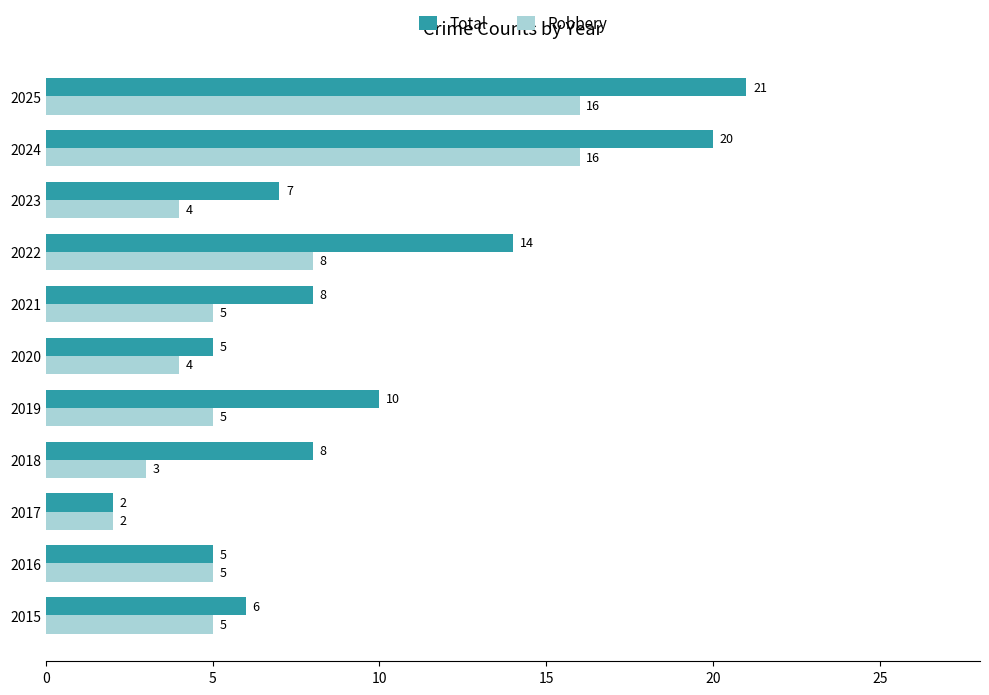

What is the difference between the second highest and minimum values in the Total series?

18